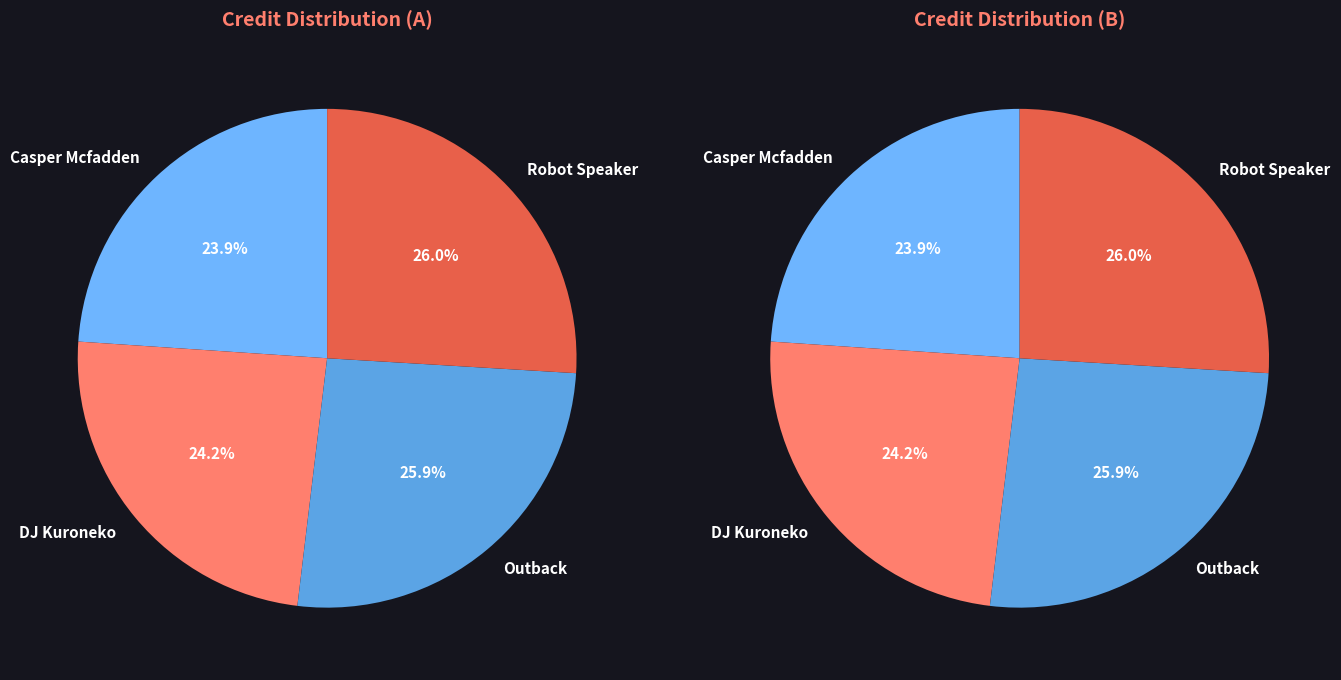

To the nearest percent, what is the difference between the largest and smallest slice percentages?

2%